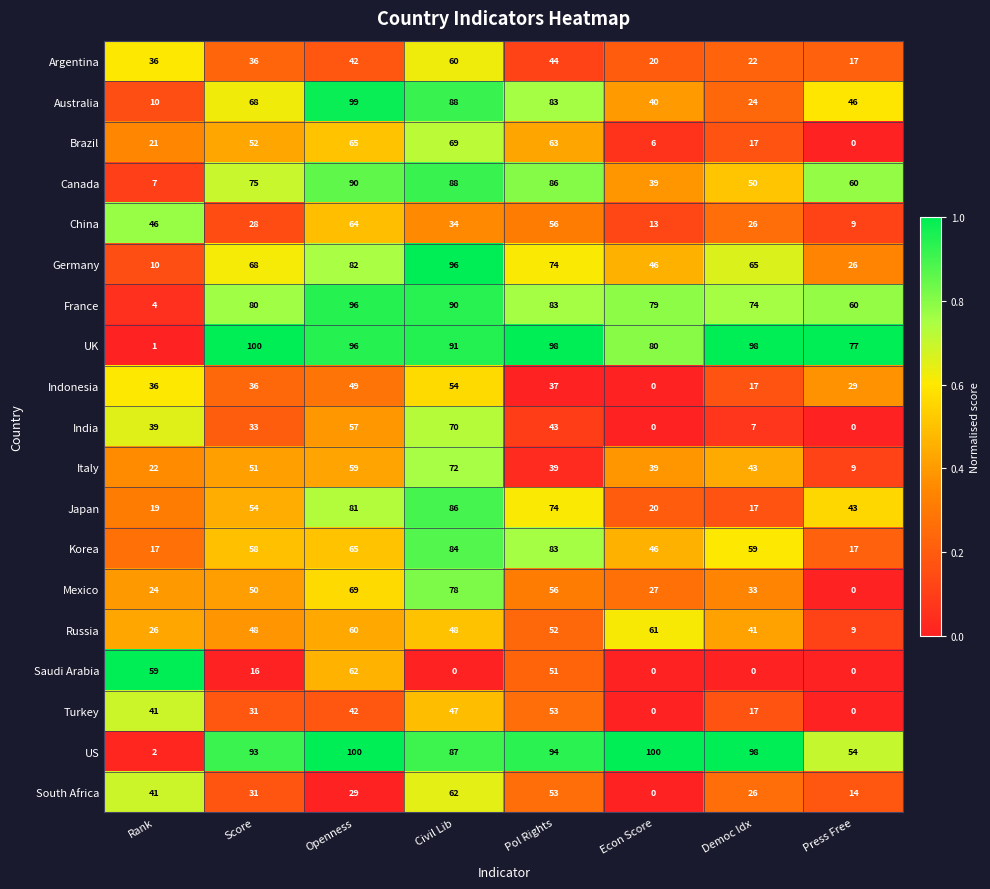

Which series has the largest range (max minus min)?

UK